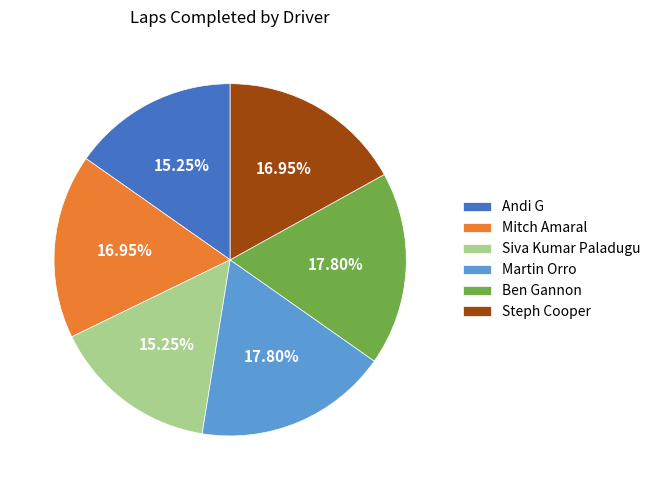

Approximately how many times larger is the value at Martin Orro compared to Andi G?

1.2